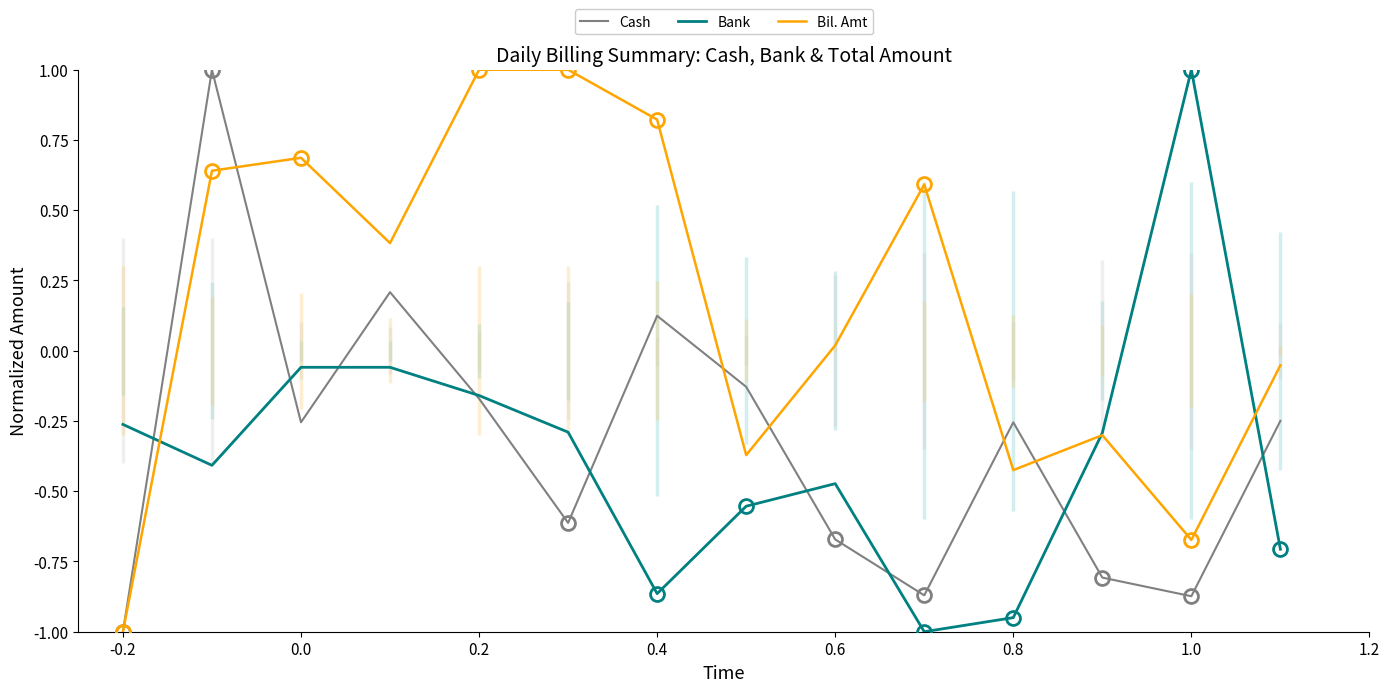

Rank the series by their maximum value, from highest to lowest.

Cash, Bank, Bil. Amt